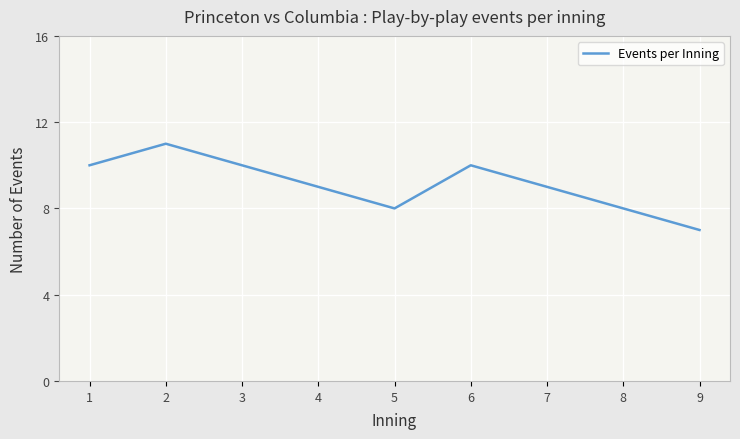

Which label corresponds to the smallest value in the chart?

9